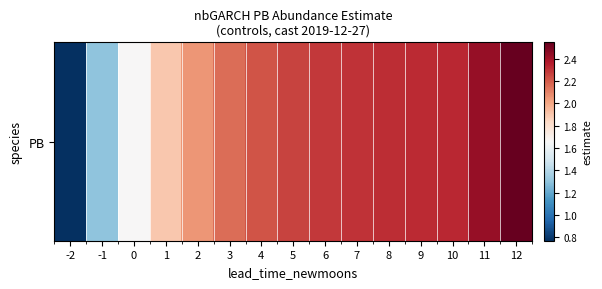

Is it true that the value at -1 is 2.2?

False